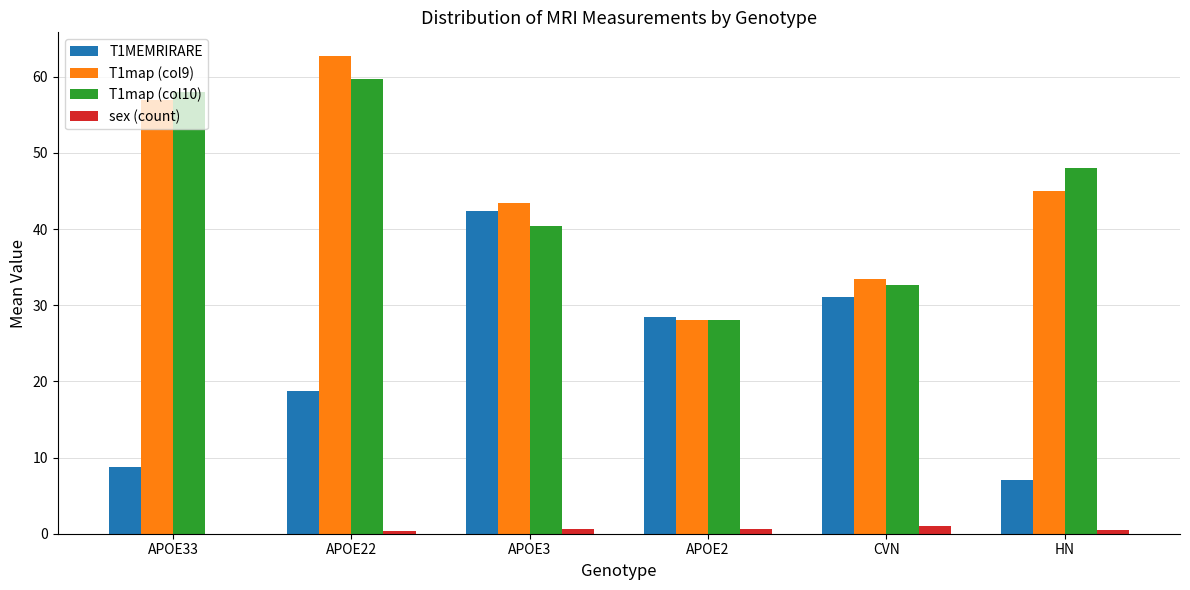

How many values in the sex (count) series exceed 0?

5